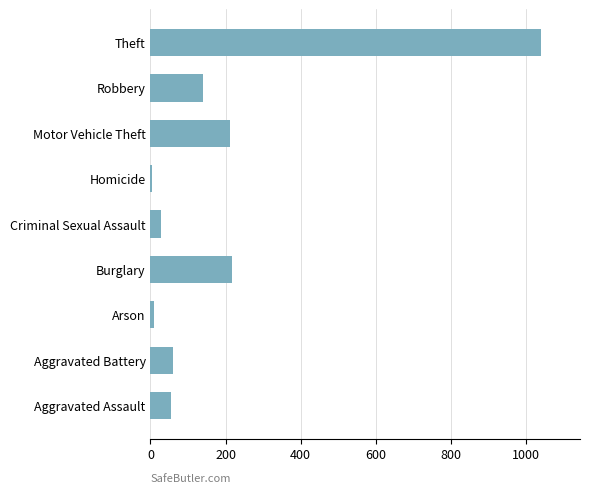

What is the change in value from Aggravated Assault to Criminal Sexual Assault?

-27